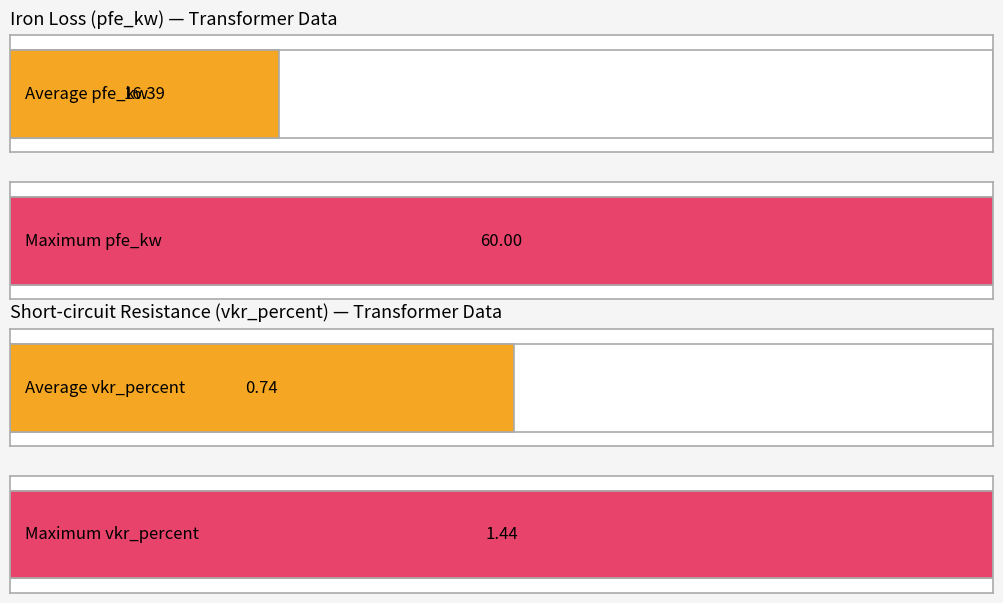

True or false: pfe_kw has a value of 35.9 at 63 MVA 110/20 kV.

False